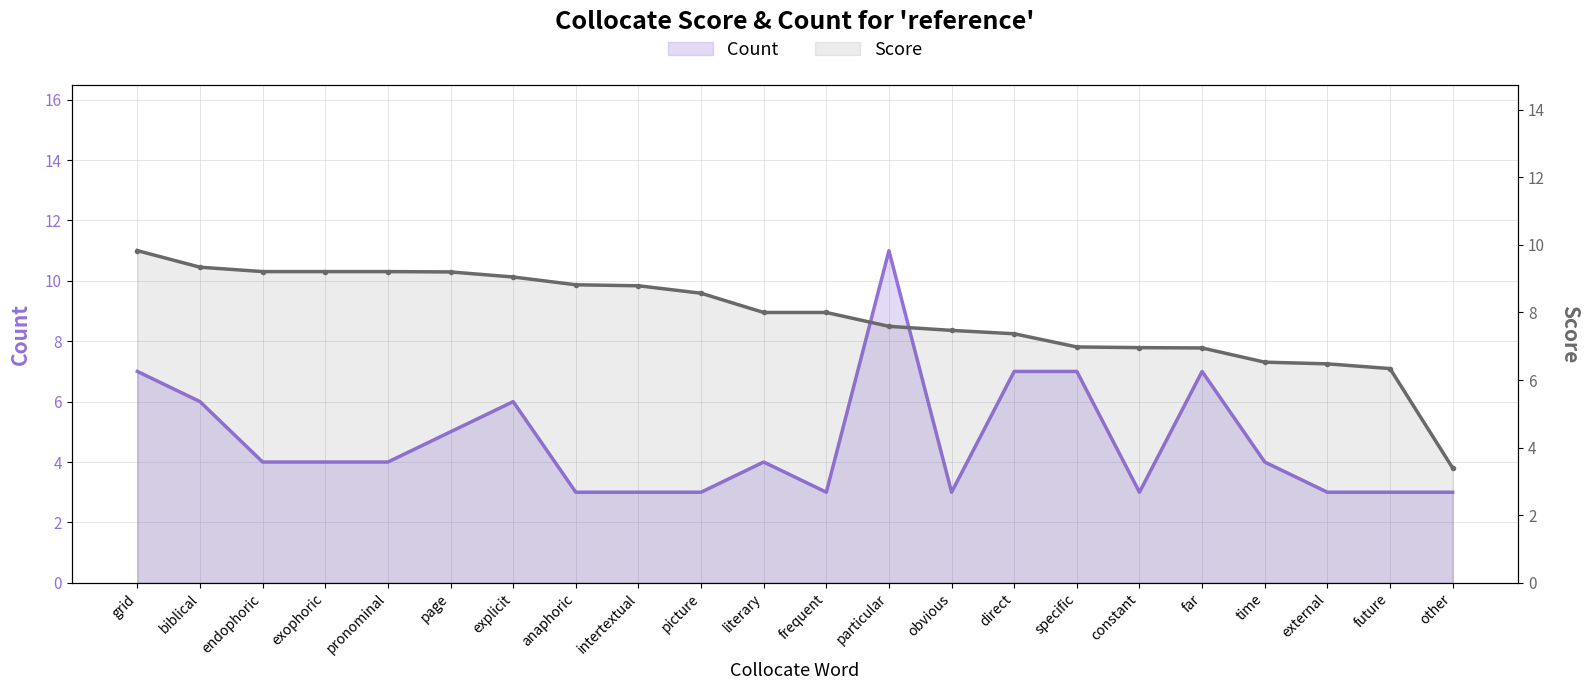

At how many categories does at least one series exceed 4?

21